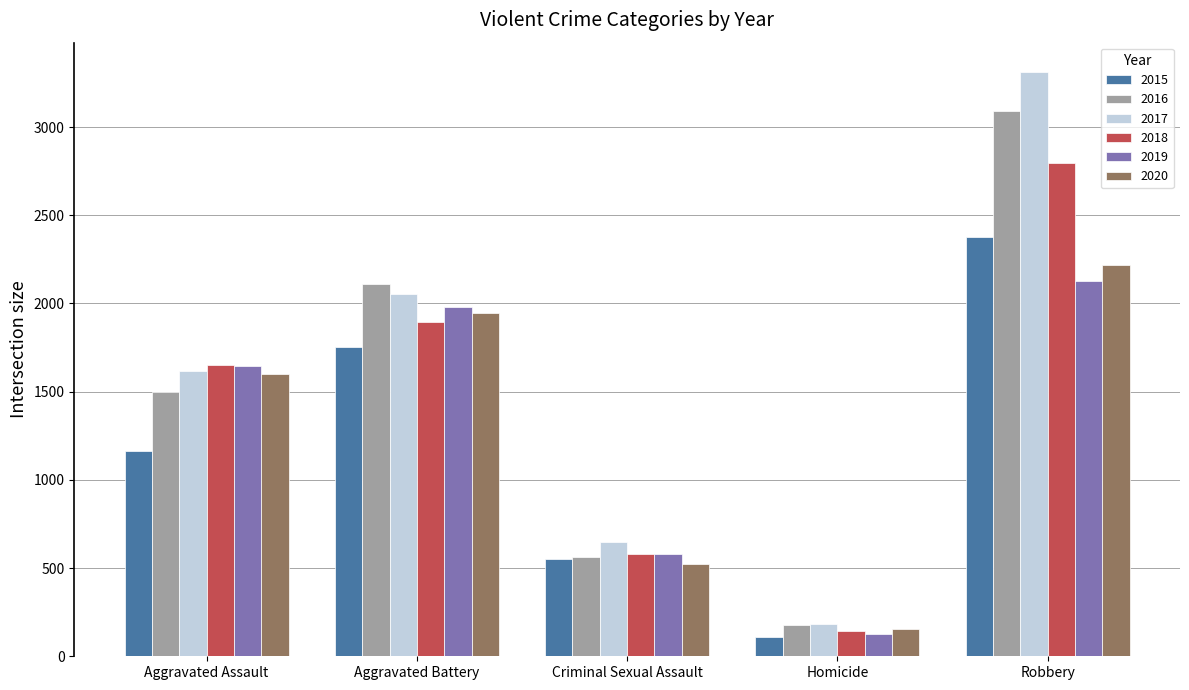

What are all the series names shown in the legend?

2015, 2016, 2017, 2018, 2019, 2020